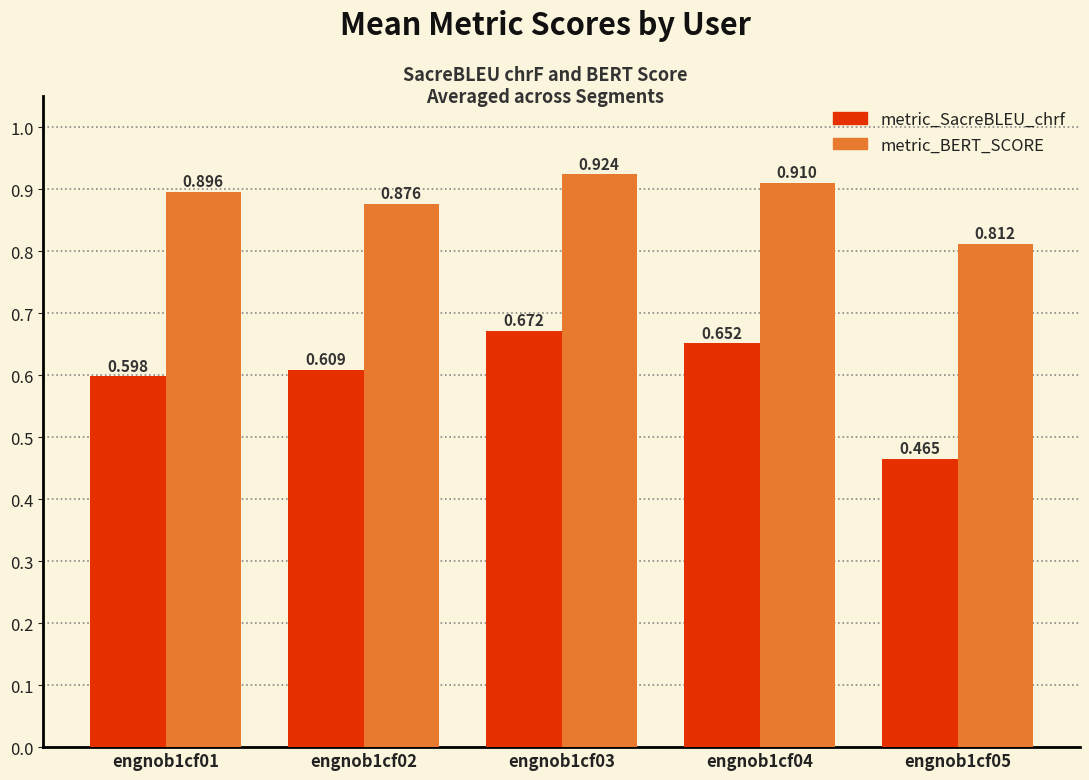

Between engnob1cf03 and engnob1cf05, which series saw the biggest shift?

metric_SacreBLEU_chrf